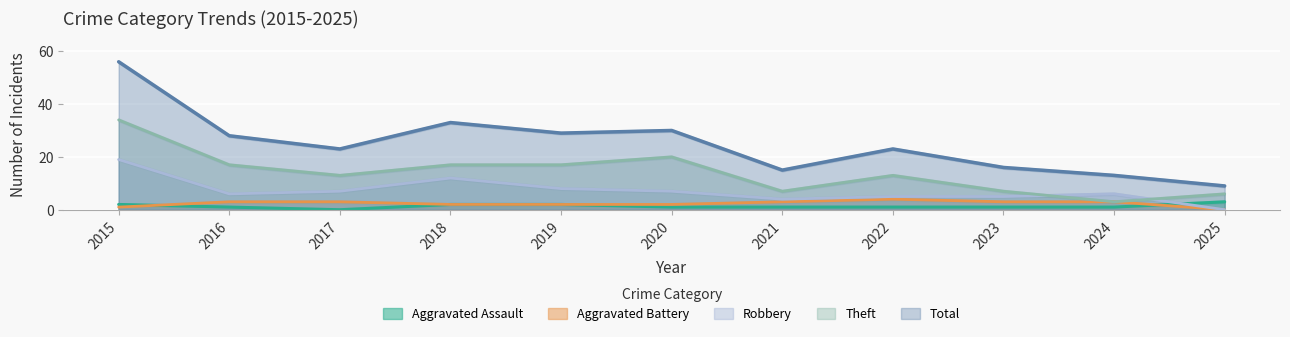

What is the approximate value of Aggravated Assault at 2025?

3